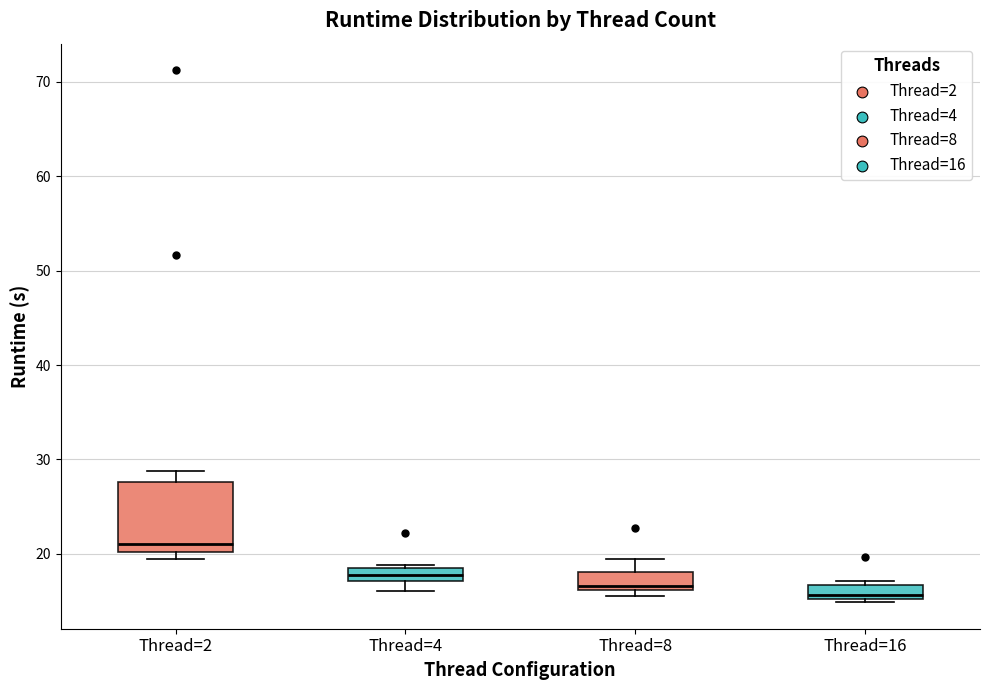

Comparing the boxes themselves (not the whiskers), which one is the tallest?

Thread=2